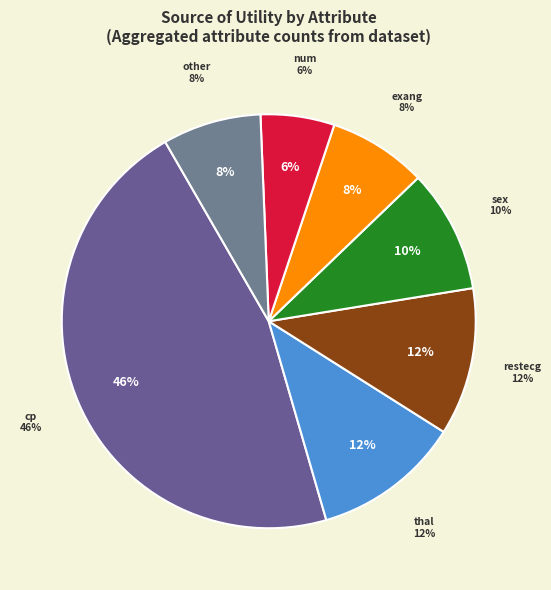

Combined, do cp and restecg account for over 50%?

Yes